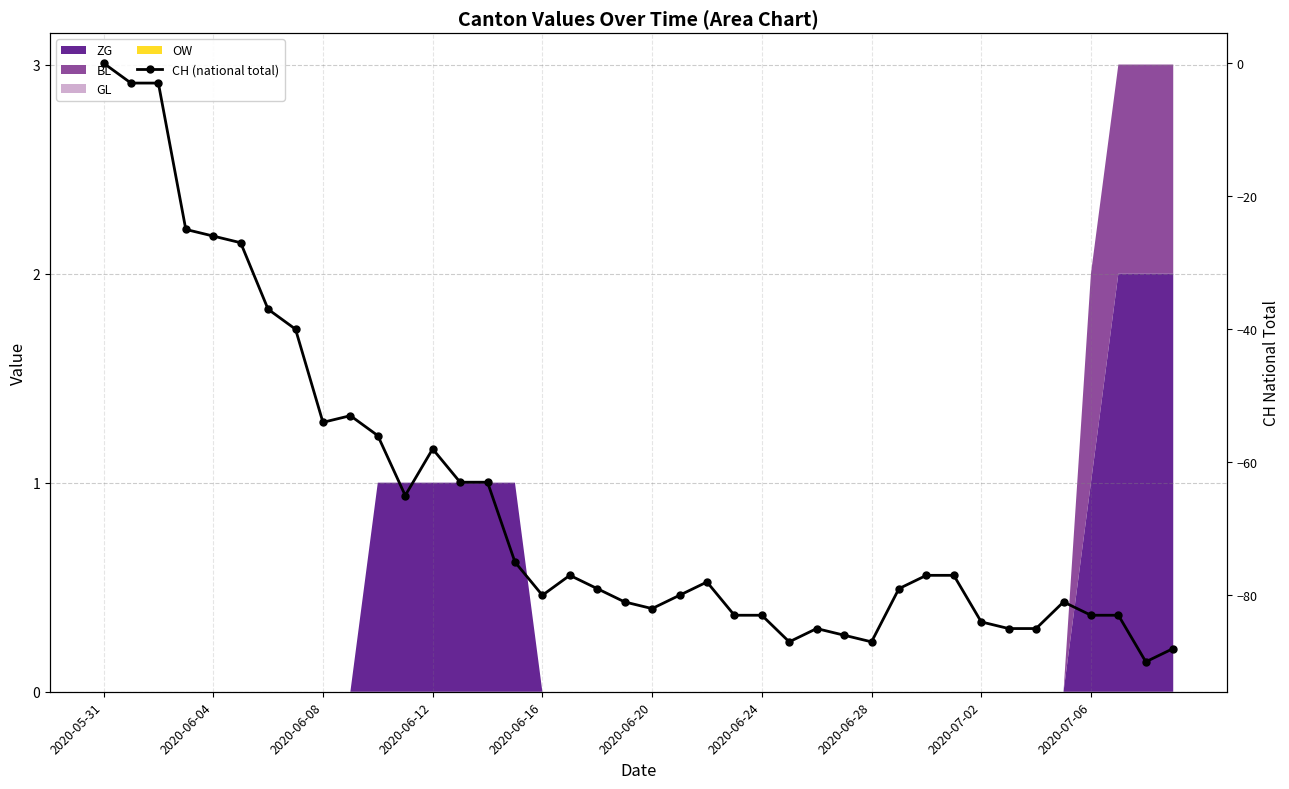

At which label does the data first exceed -78?

2020-05-31